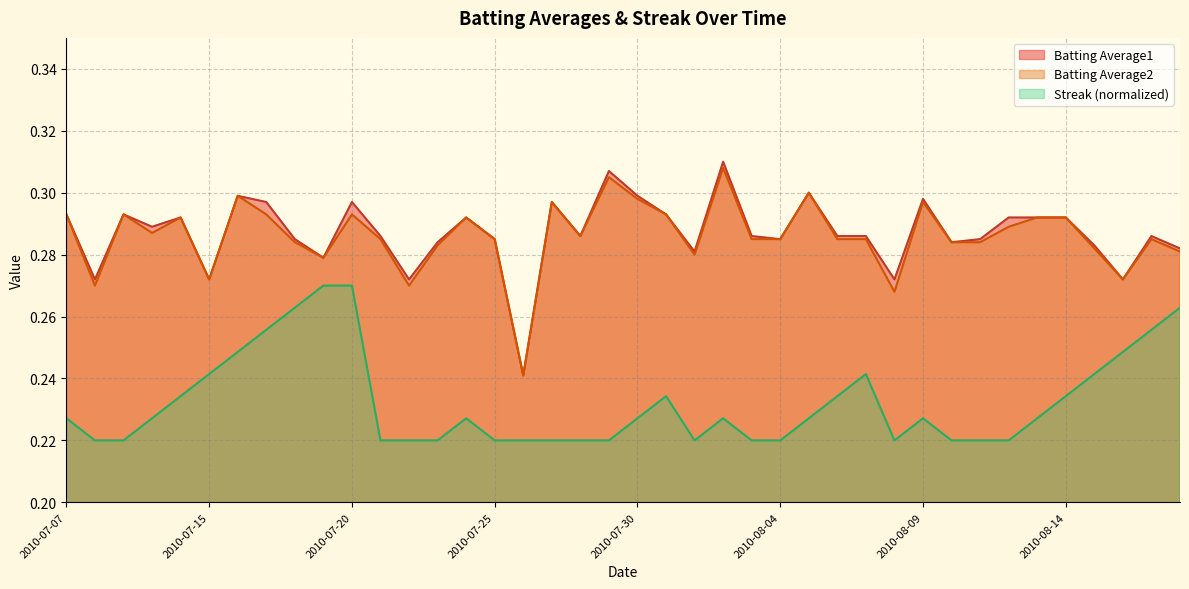

Is it true that Streak equals 0.2 at 2010-08-09?

True